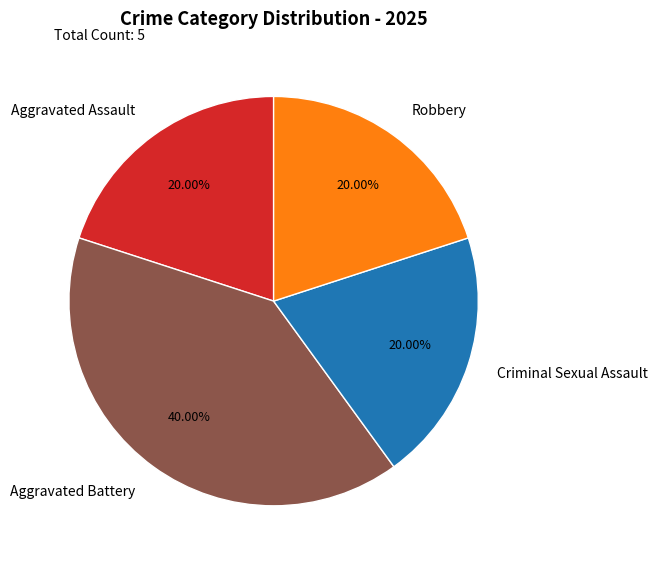

Which slice is the largest?

Aggravated Battery